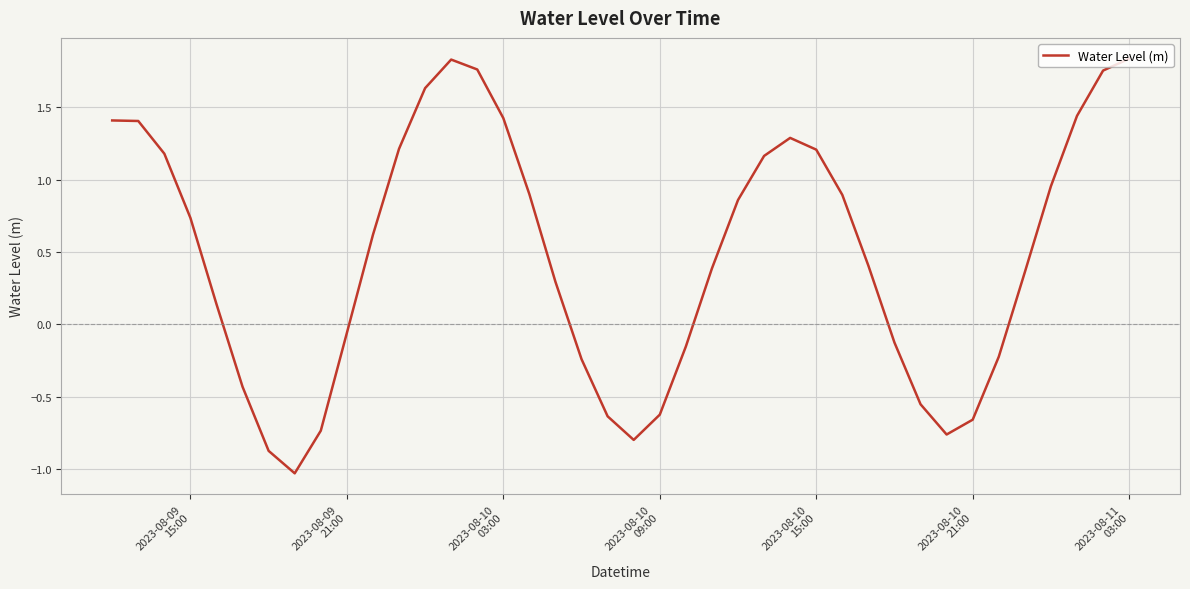

What is the smallest value displayed?

-1.0